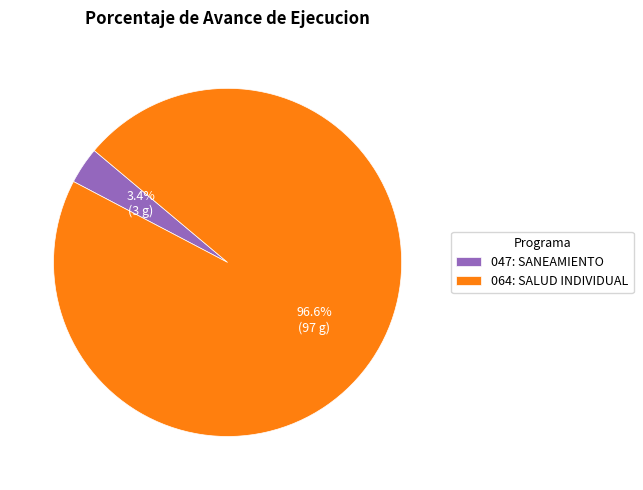

The 047: SANEAMIENTO slice represents 3% of the pie. True or false?

True